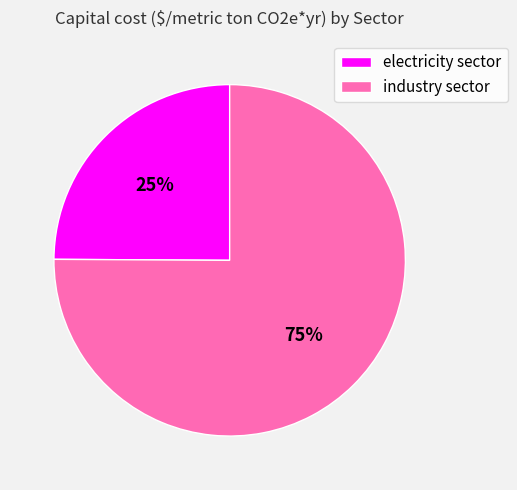

Does industry sector represent more than half of the total?

Yes